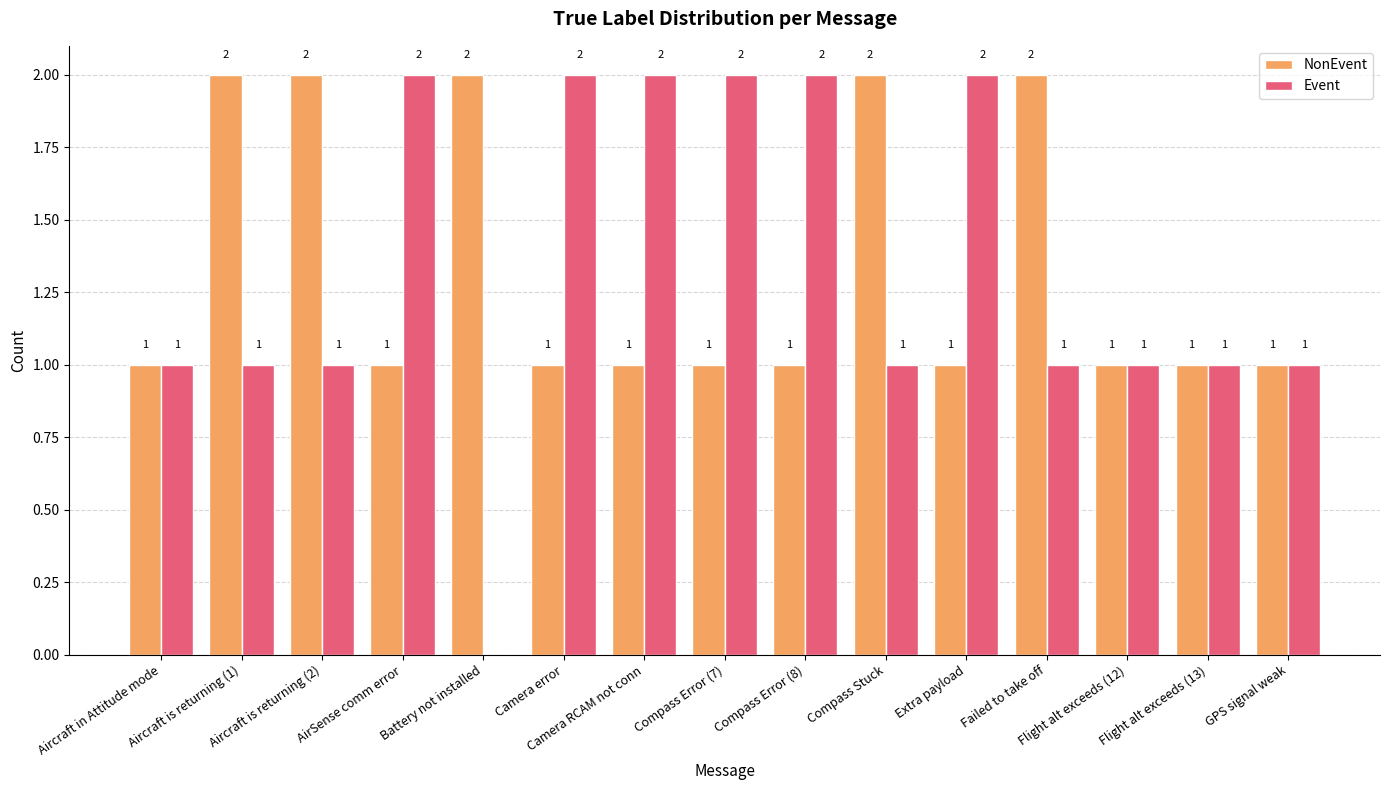

What is the sum of all NonEvent values?

20